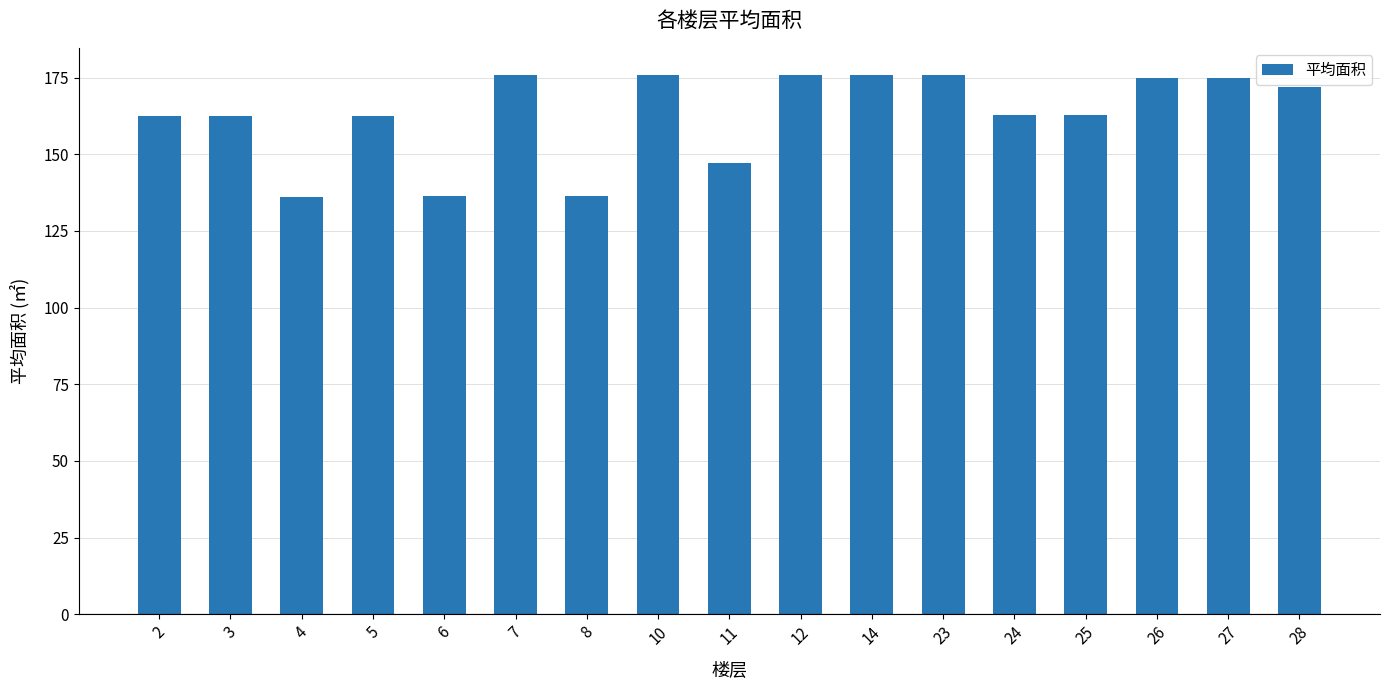

Is it true that the value at 4 is 136.2?

True